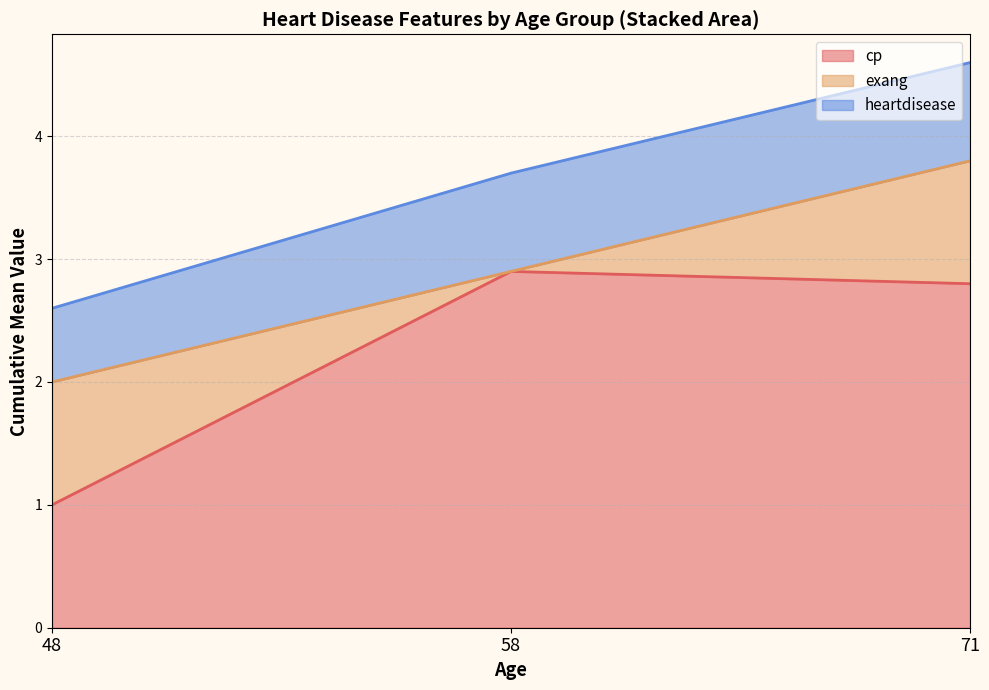

At which label does cp reach its minimum?

48